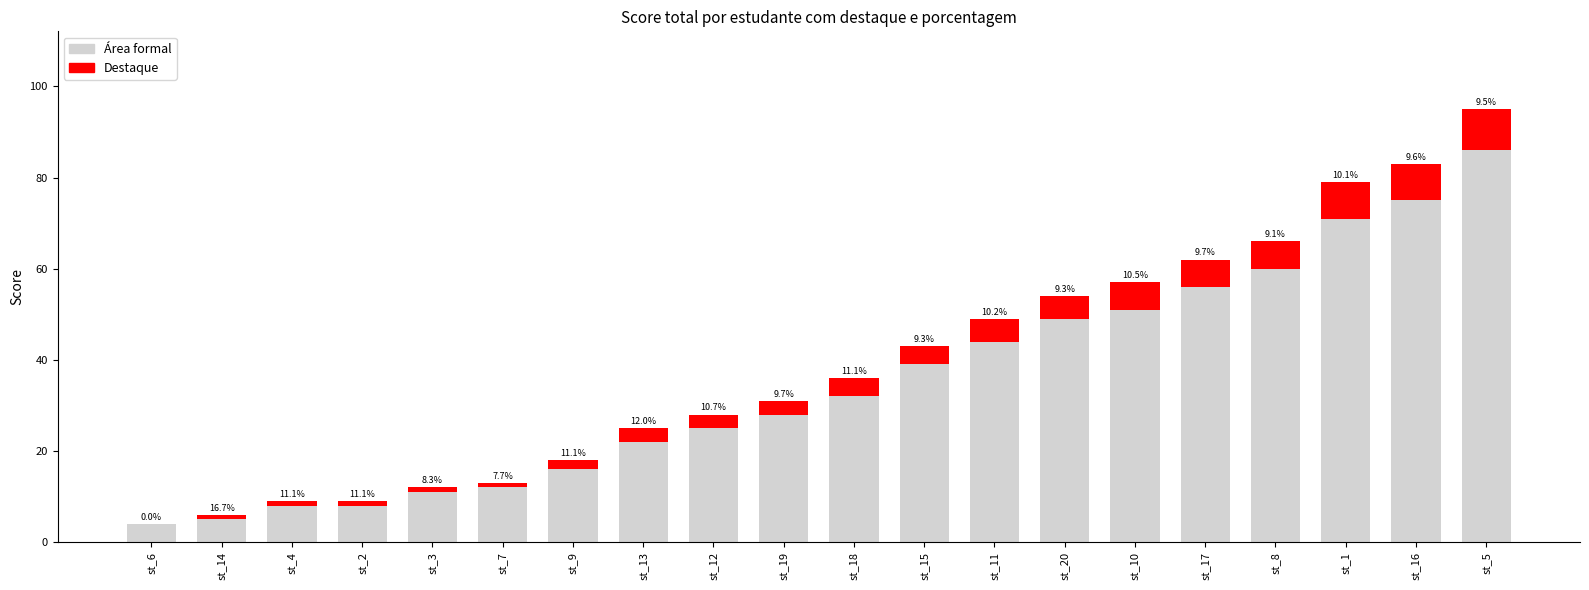

What are all the series names shown in the legend?

Área formal, Destaque